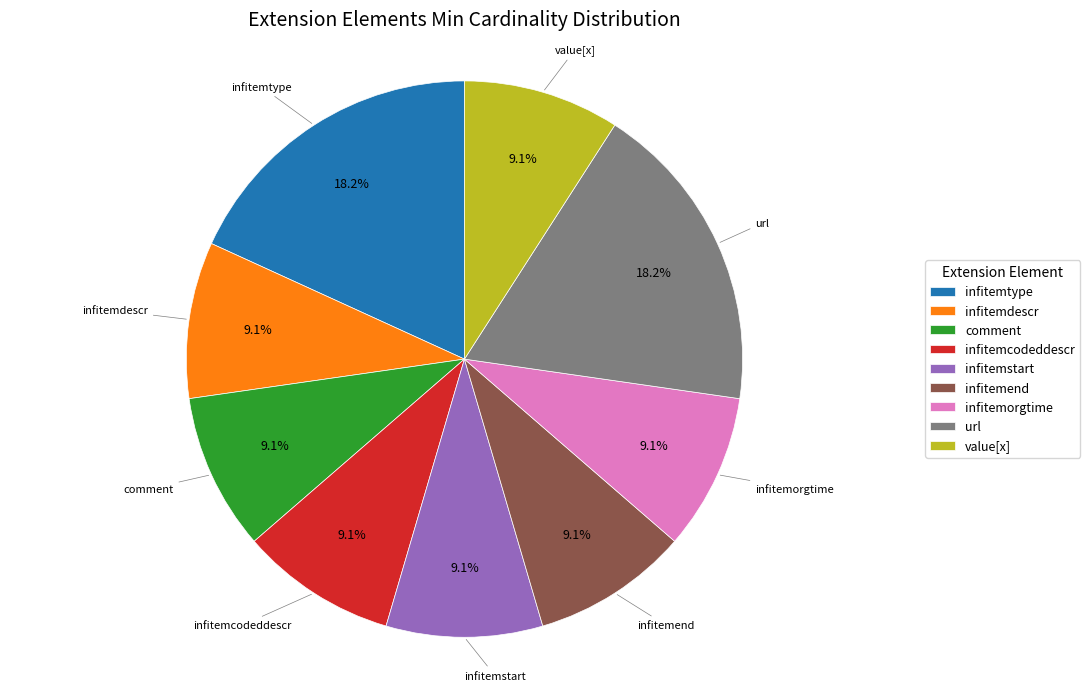

Approximately how many times larger is the value at infitemstart compared to infitemorgtime?

1.0